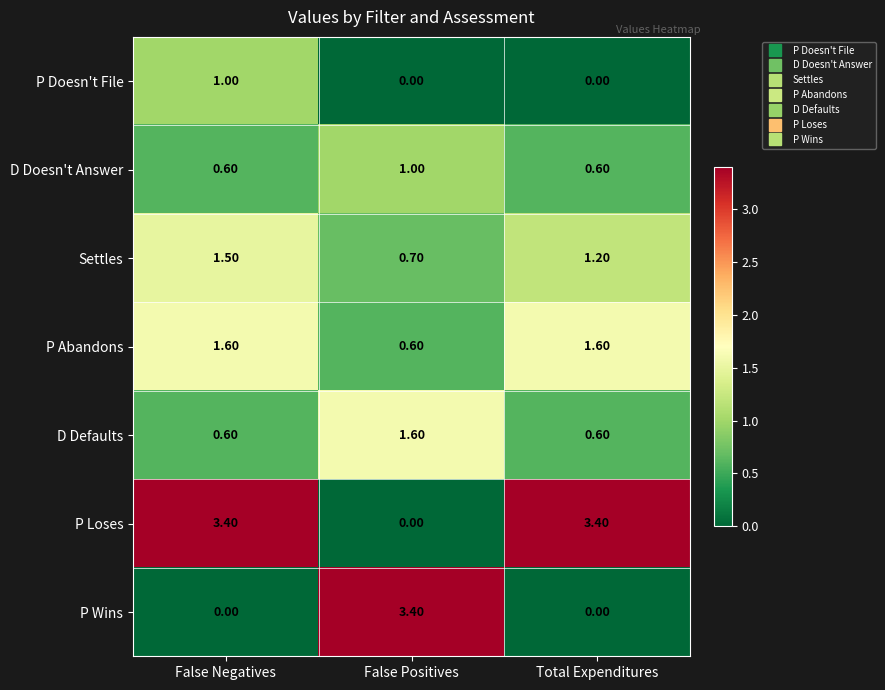

What is the total value across all series at False Positives?

7.3